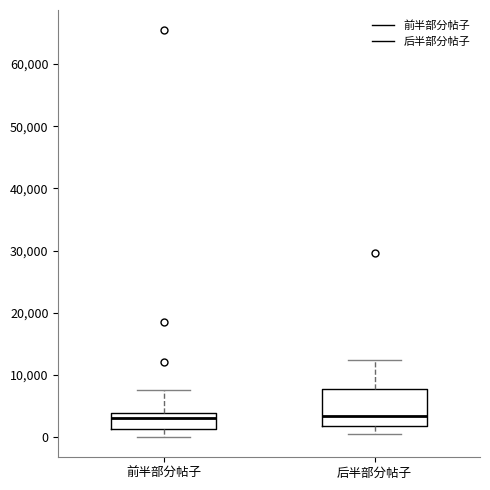

Which box is the tallest, from its lower edge to its upper edge?

后半部分帖子